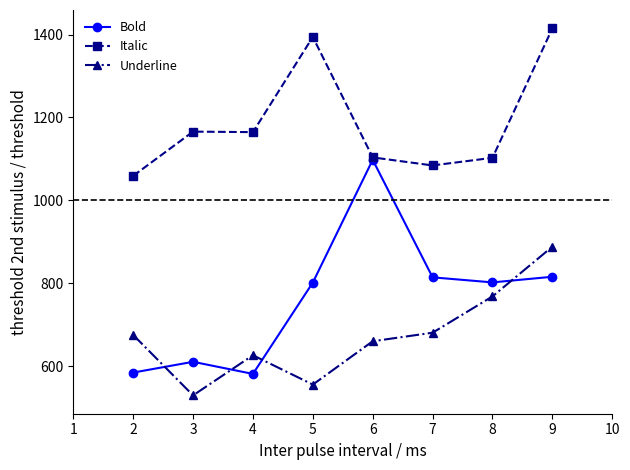

The value of Italic at 8 is 221.9. True or false?

False